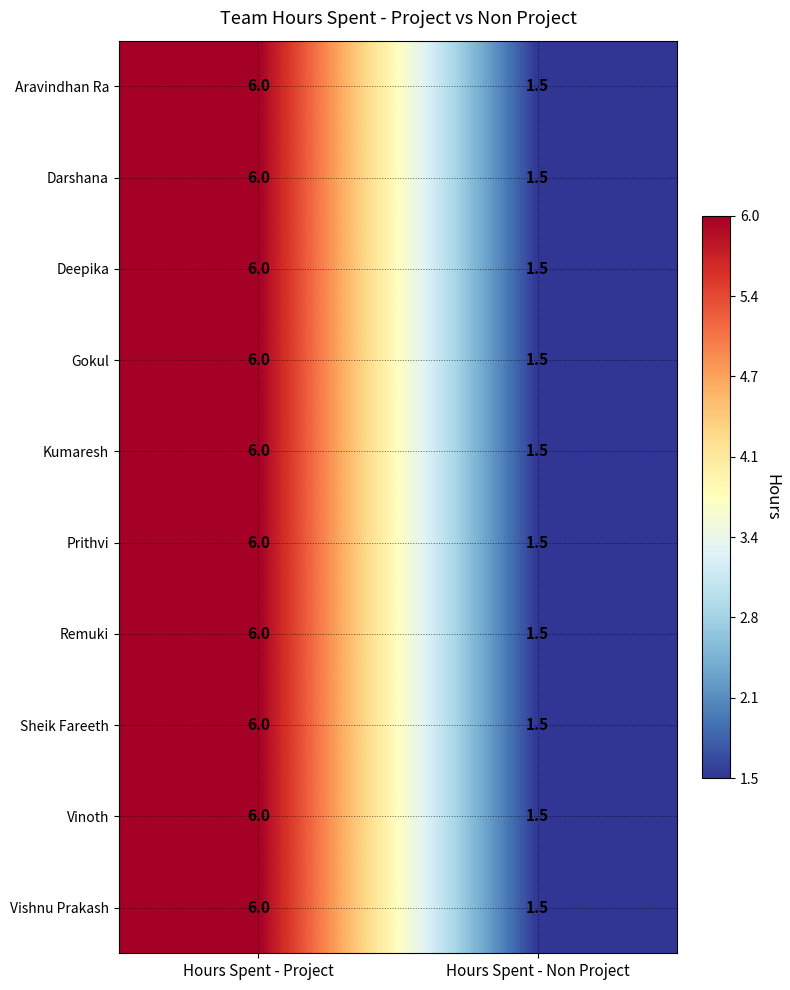

What is the total value across all series at Hours Spent - Project?

60.0